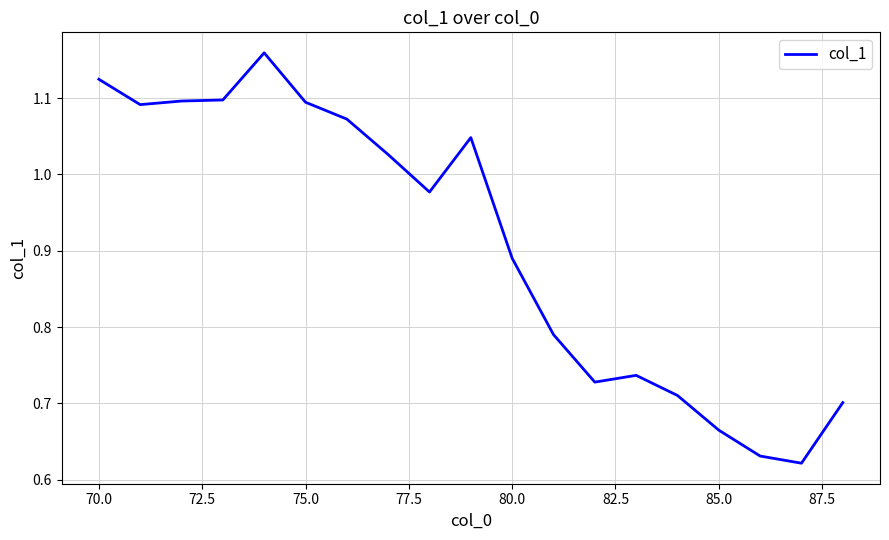

How many lines are shown in the chart?

1